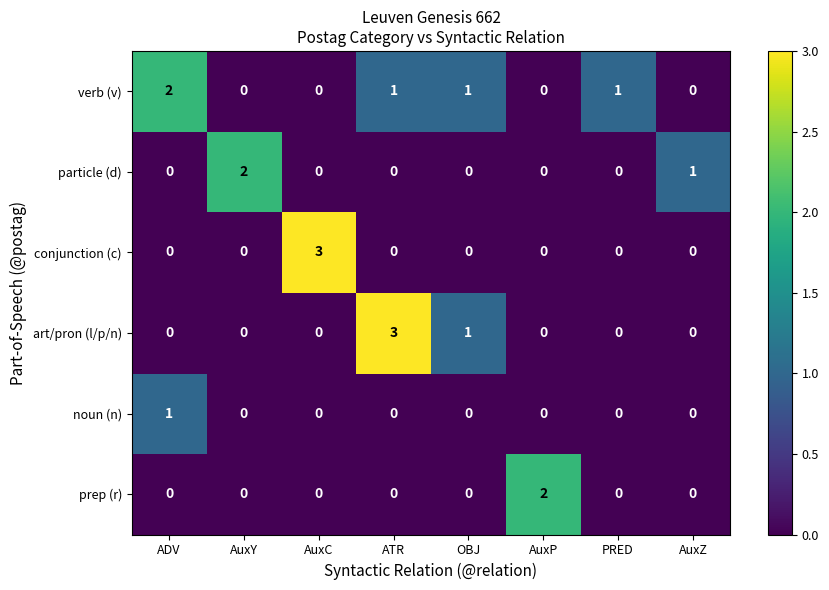

What is the greatest value displayed?

3